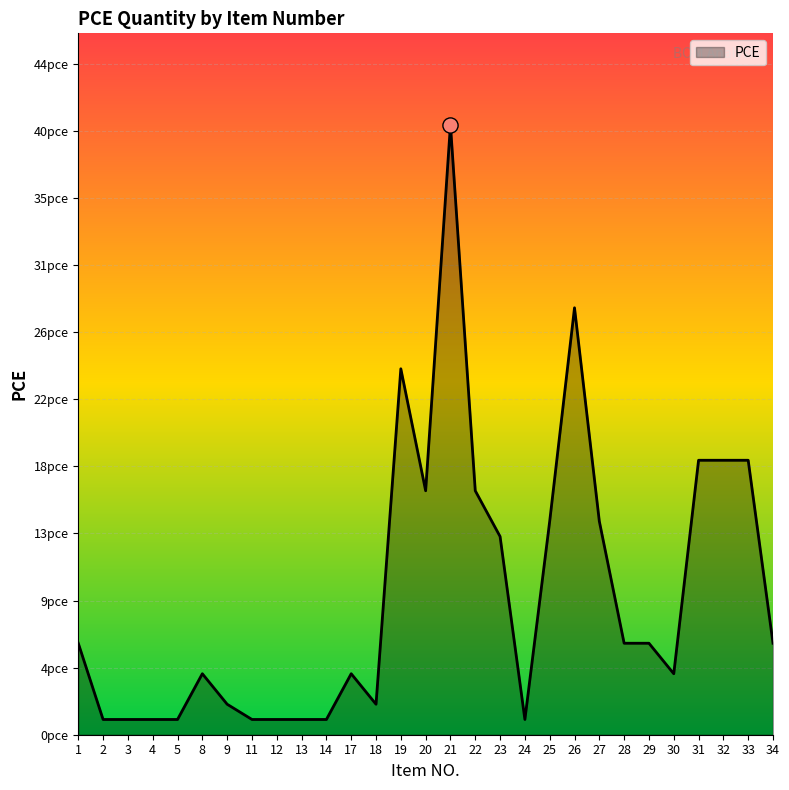

Does the chart have visible grid lines?

Yes